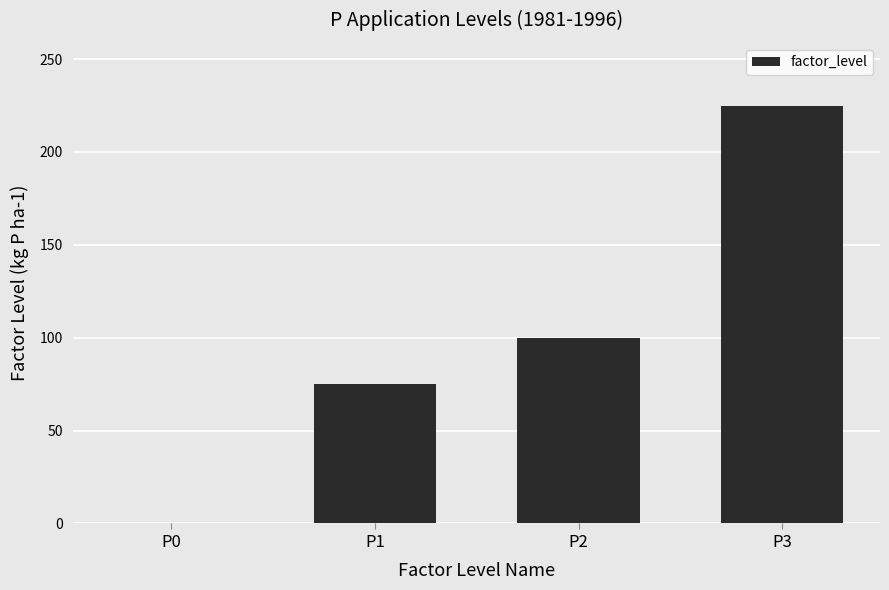

Reading right to left, extract all data points from this chart.

225	100	75	0